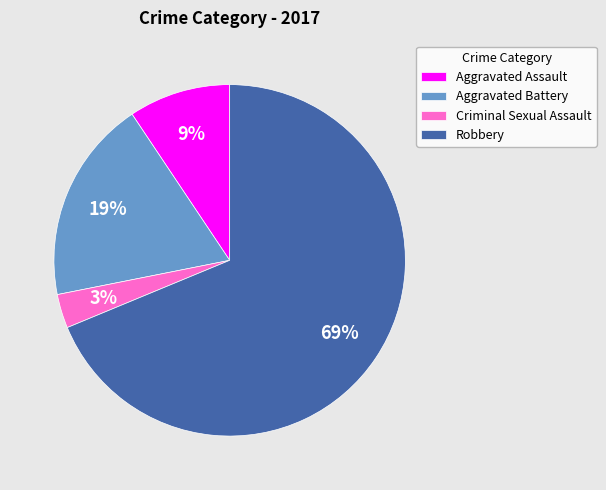

Combined, do Criminal Sexual Assault and Aggravated Battery account for over 50%?

No